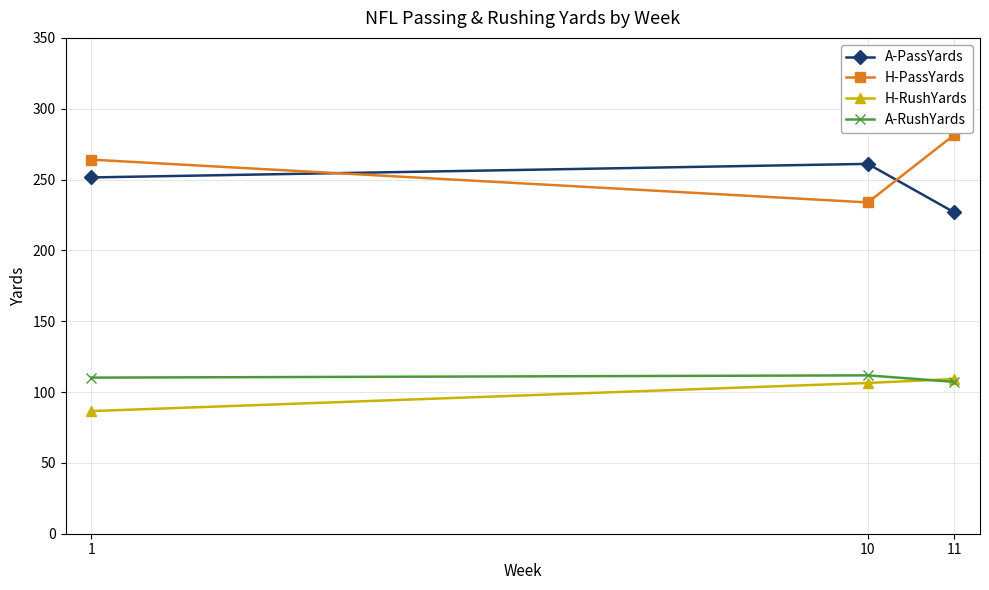

Reading left to right, transcribe all the data shown in this chart.

A-PassYards: 1=251.5	10=261.1	11=226.9
H-PassYards: 1=264.1	10=233.9	11=281.5
H-RushYards: 1=86.6	10=106.4	11=109.2
A-RushYards: 1=110.2	10=111.8	11=107.2